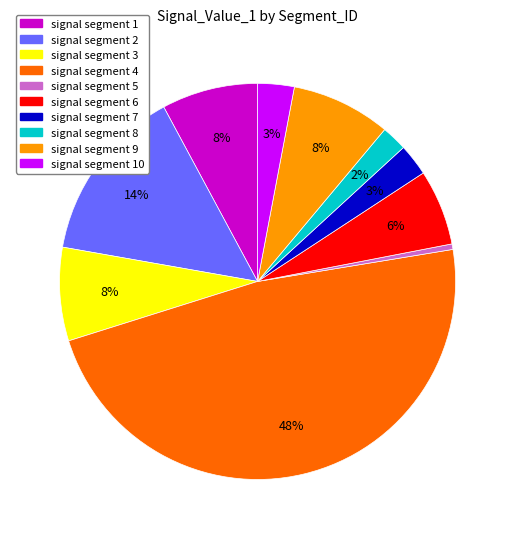

Is it true that signal segment 7 is 3% of the pie?

True